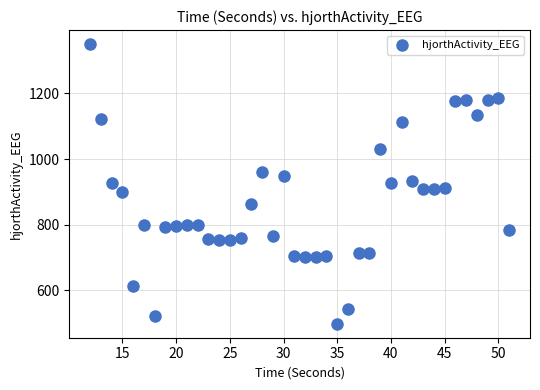

What is the range of X values (max minus min)?

39.0